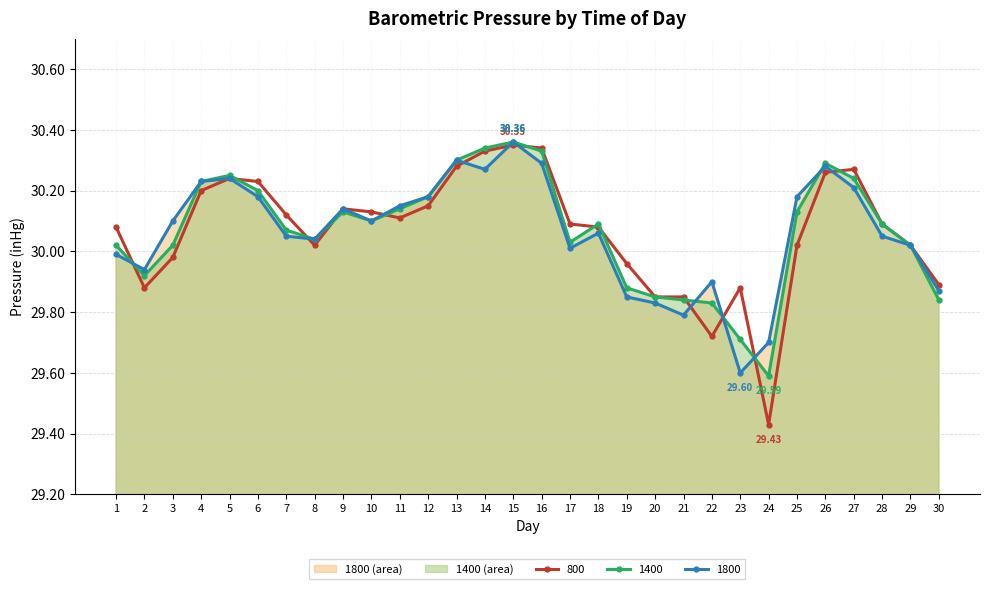

Between 24 and 30, which is larger?

30